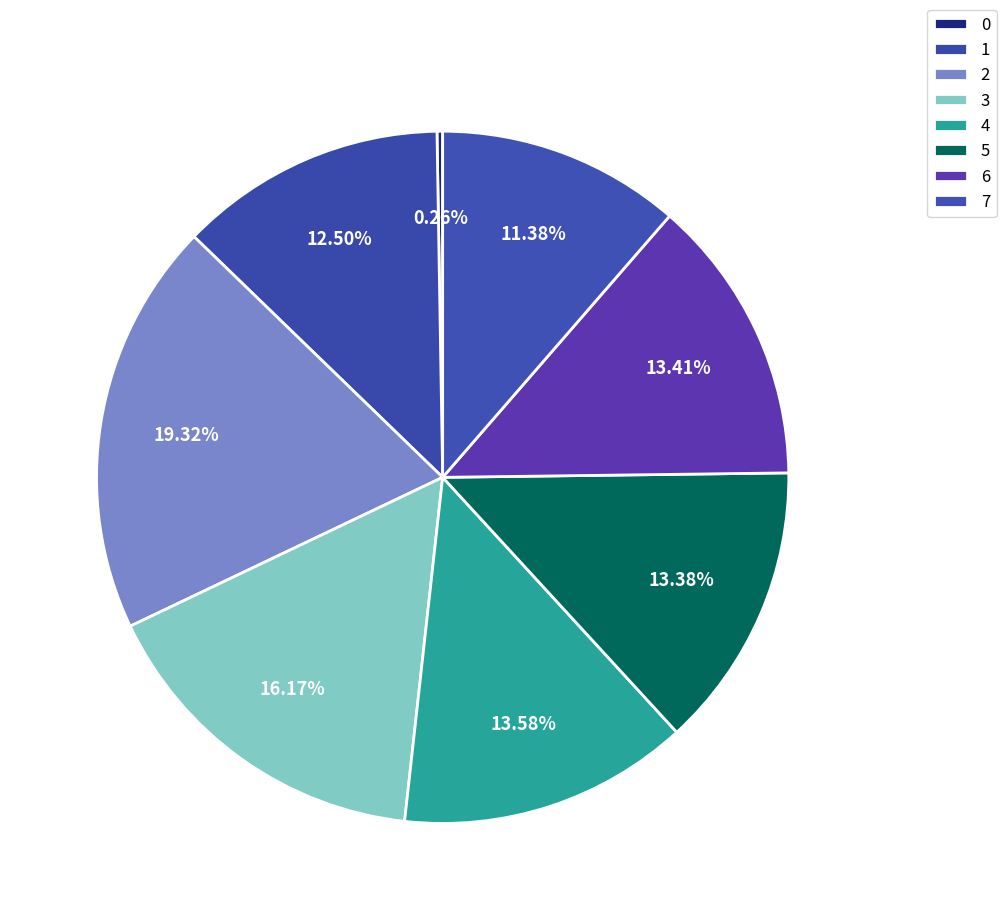

To the nearest percent, what is the difference between the largest and smallest slice percentages?

19%